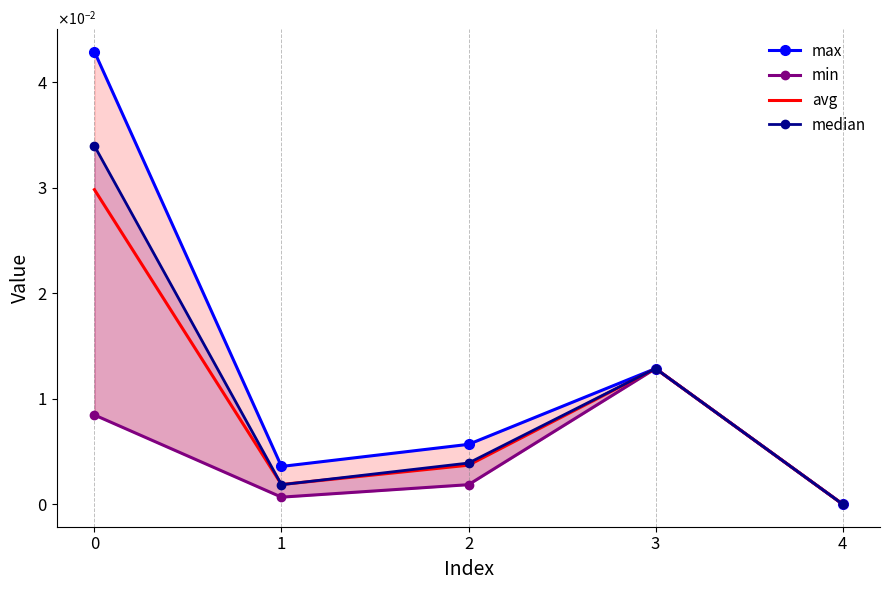

Rank the categories by avg value from highest to lowest.

0, 3, 2, 1, 4